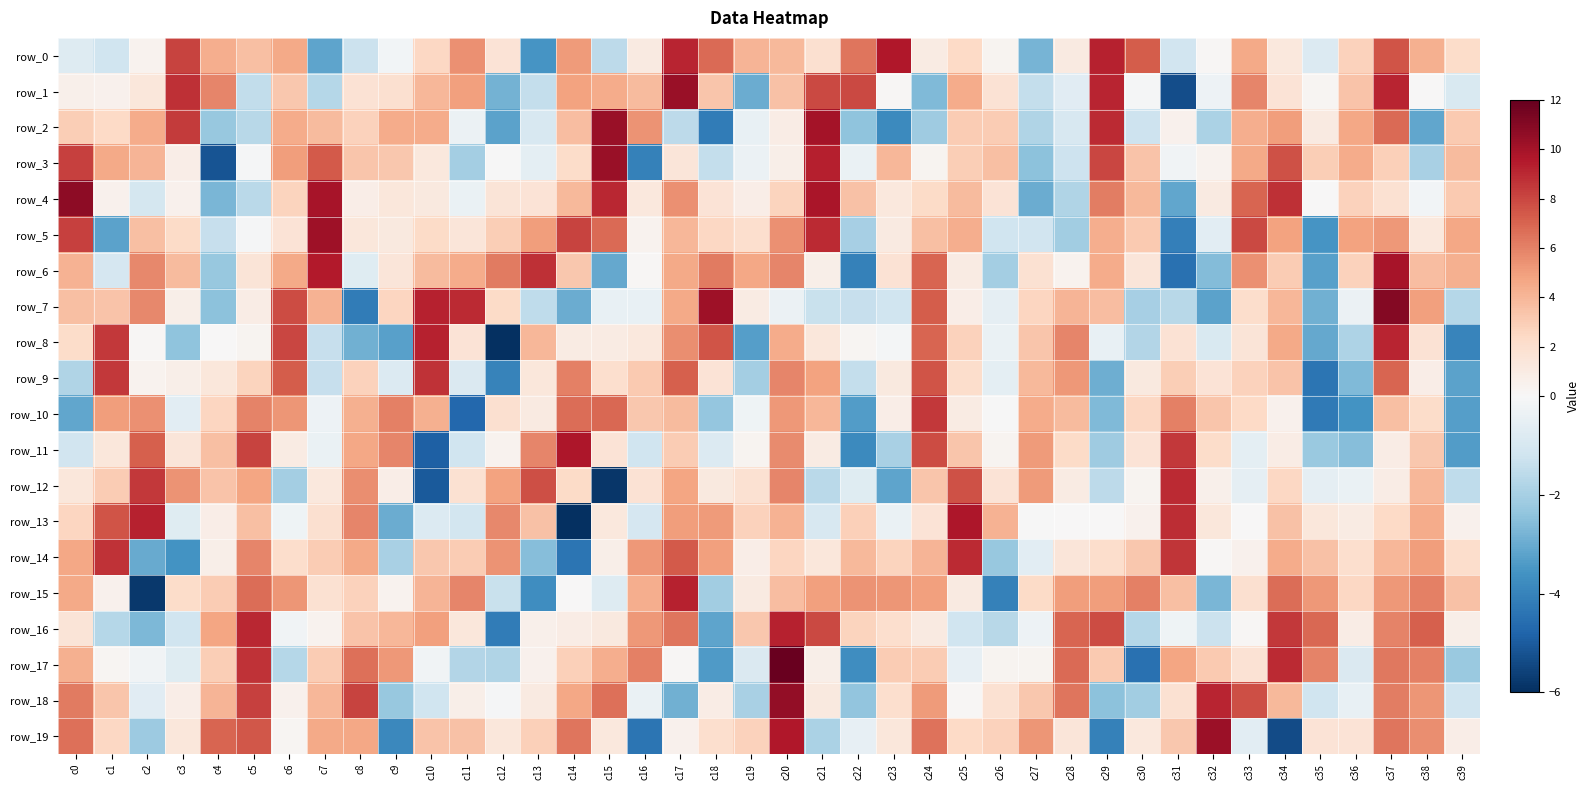

Which has a higher value, c4 or c21?

c4